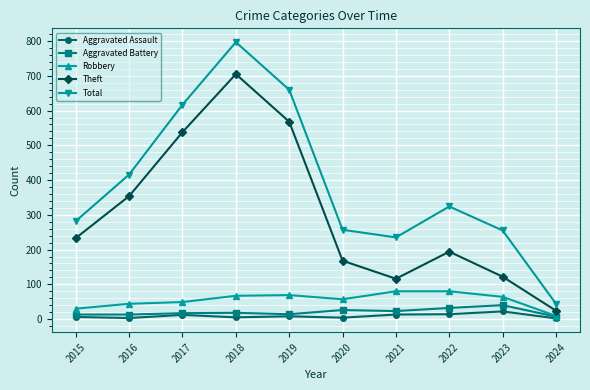

Between 2021 and 2022, which series saw the biggest shift?

Total